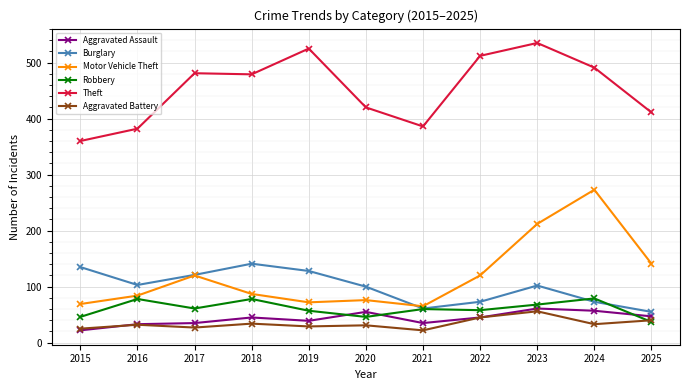

What is the maximum value shown in the chart?

535